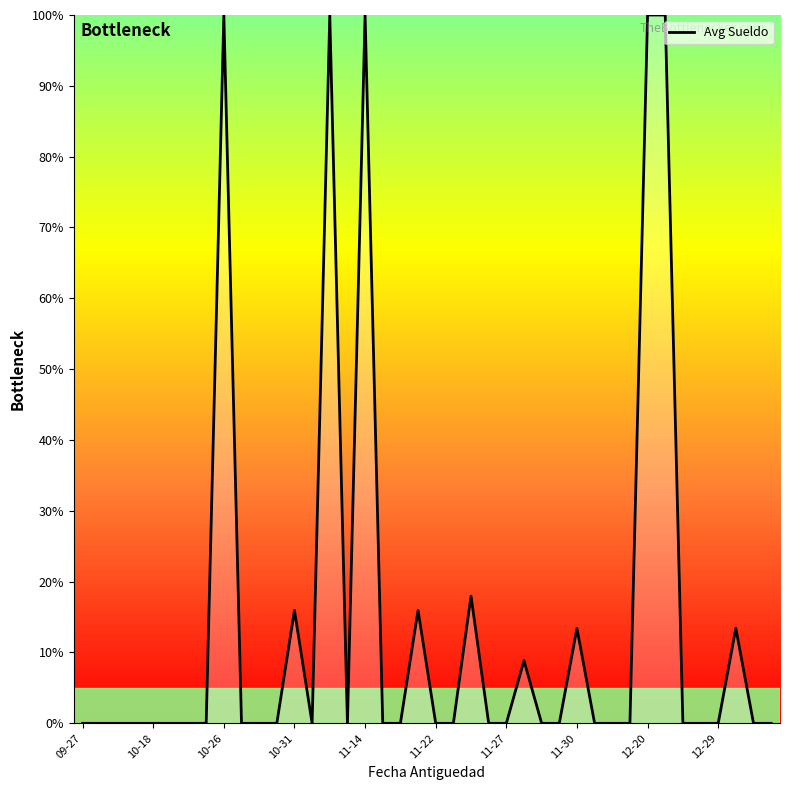

What is the difference between the maximum and minimum values?

100.0